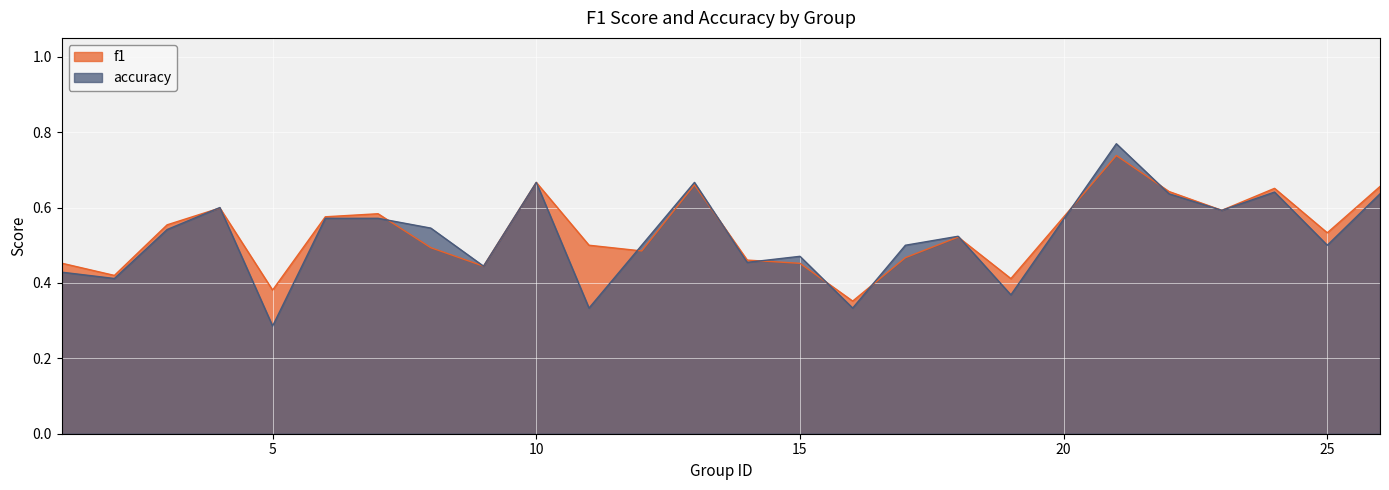

Between which two adjacent categories do accuracy and f1 first intersect?

3 and 4